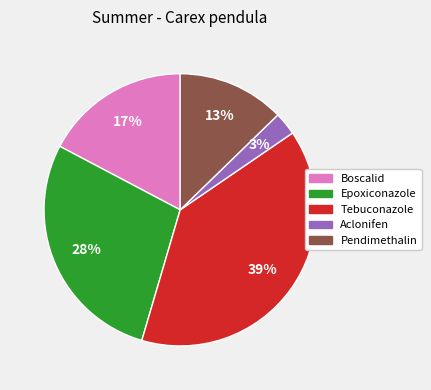

Is there any slice that represents more than half of the pie?

No